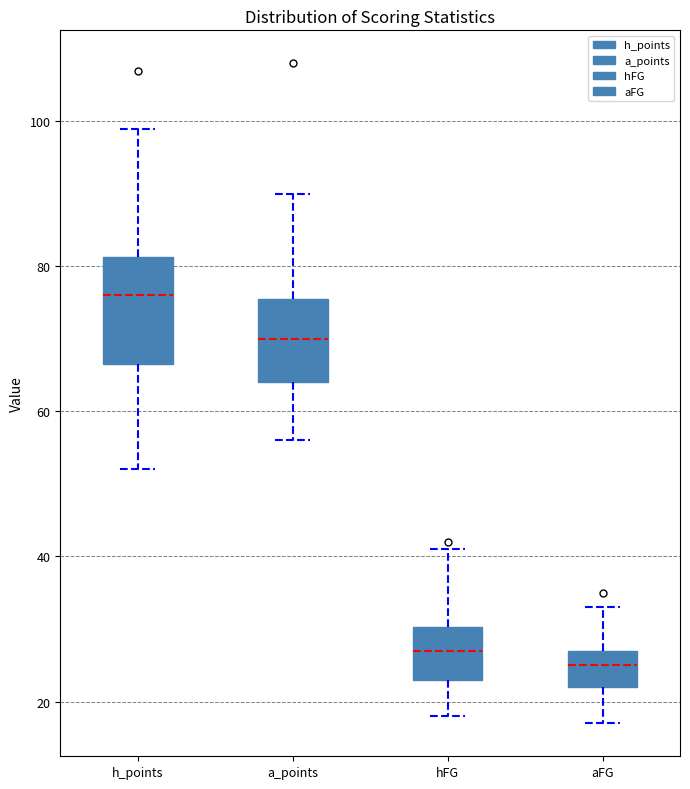

Where does the lower whisker of the box for h_points end on the y-axis? The values are not printed on the chart, so give them approximately, as read against the axis.

52